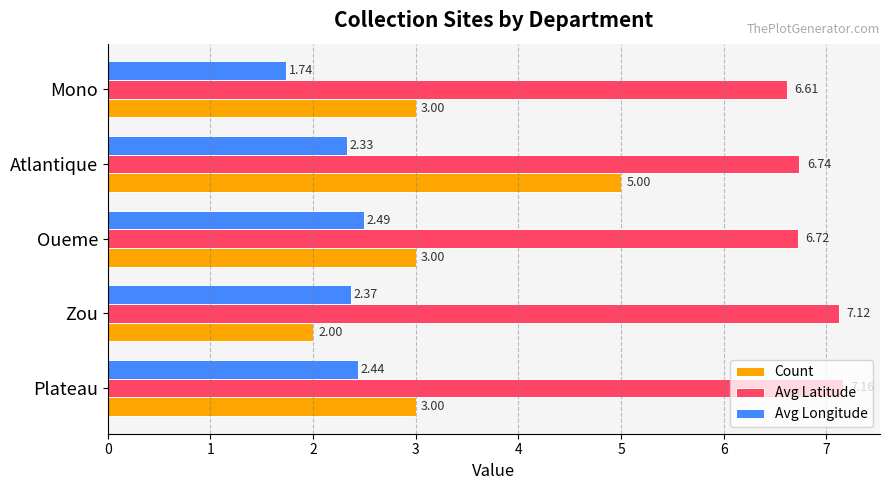

At how many categories does at least one series exceed 5?

5